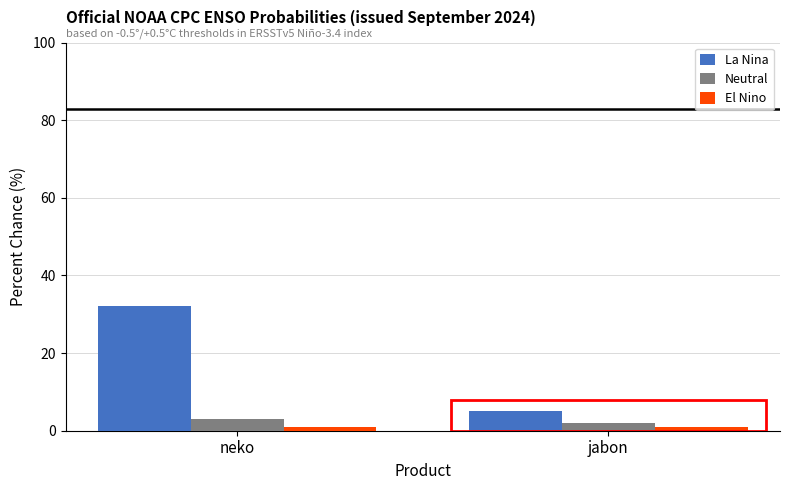

At which category is the sum across all series the highest?

neko